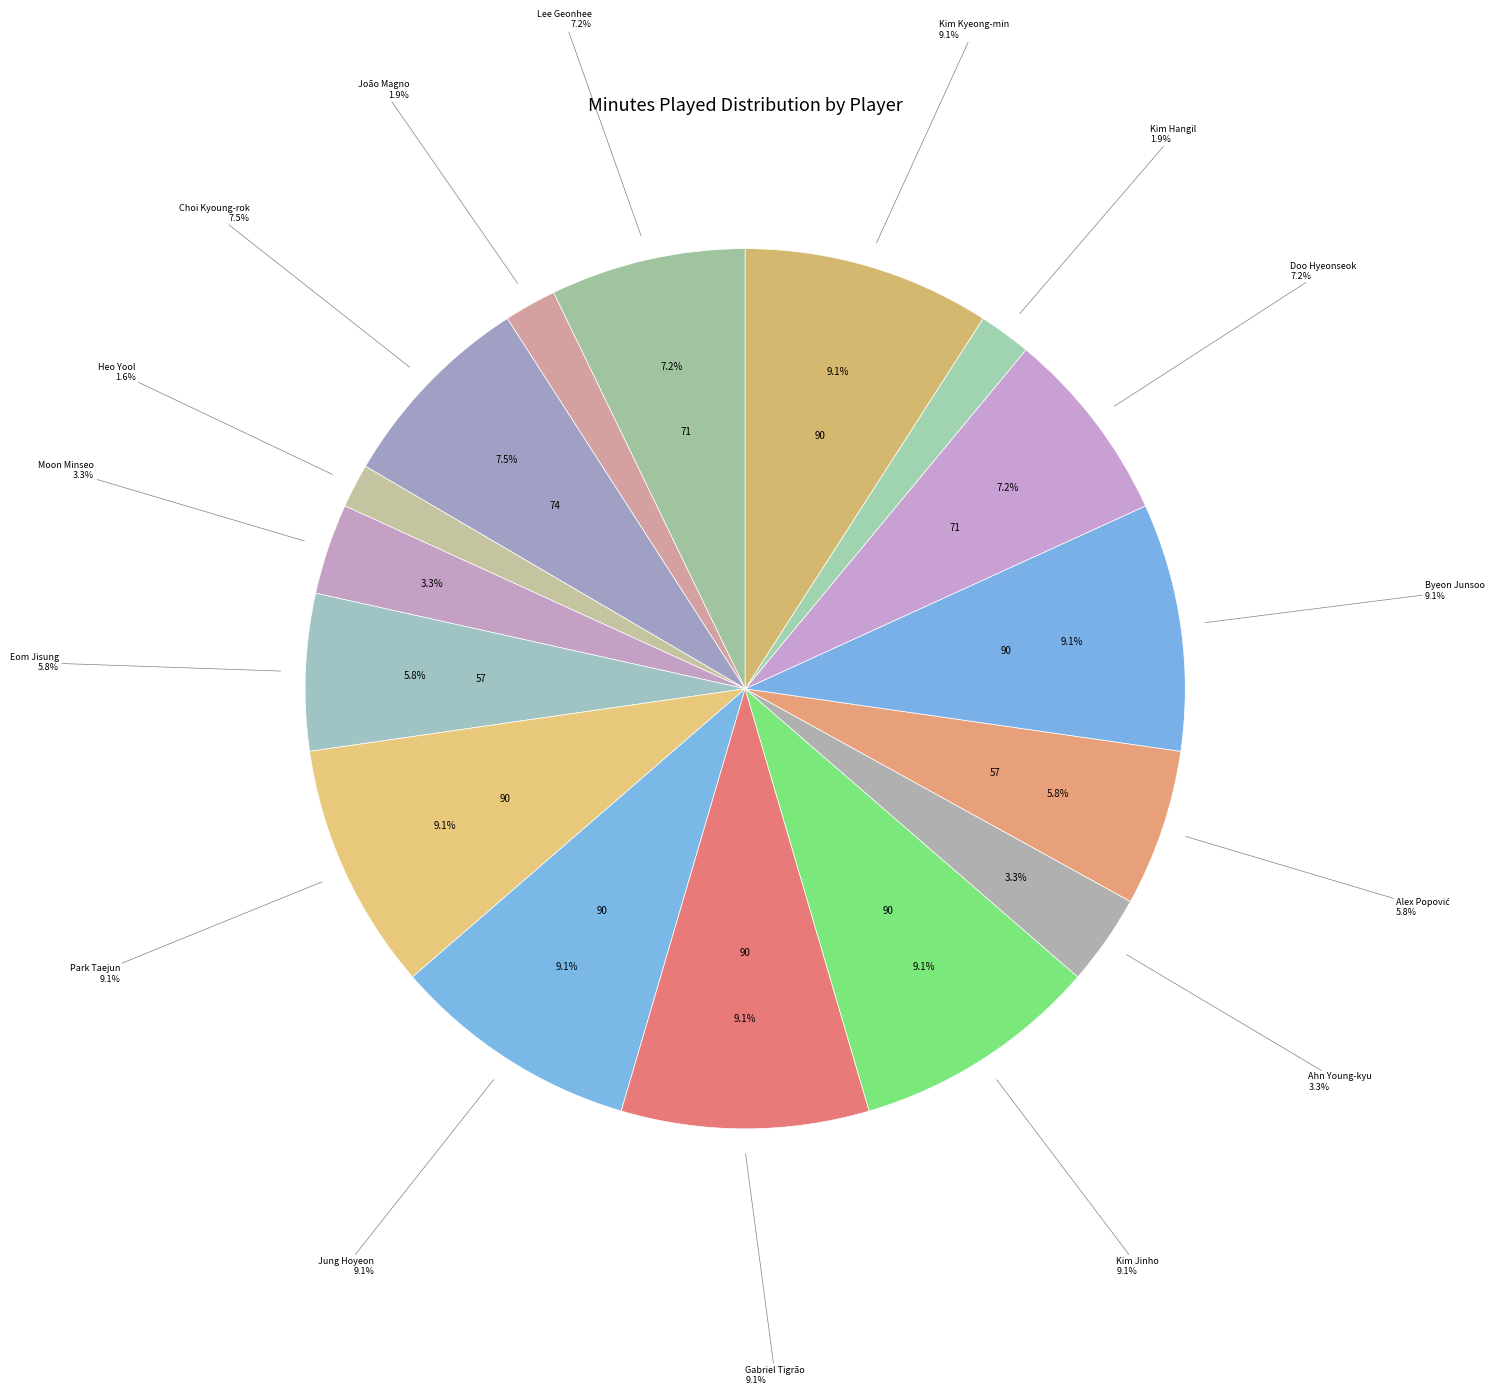

Is it true that Eom Jisung is 1% of the pie?

False